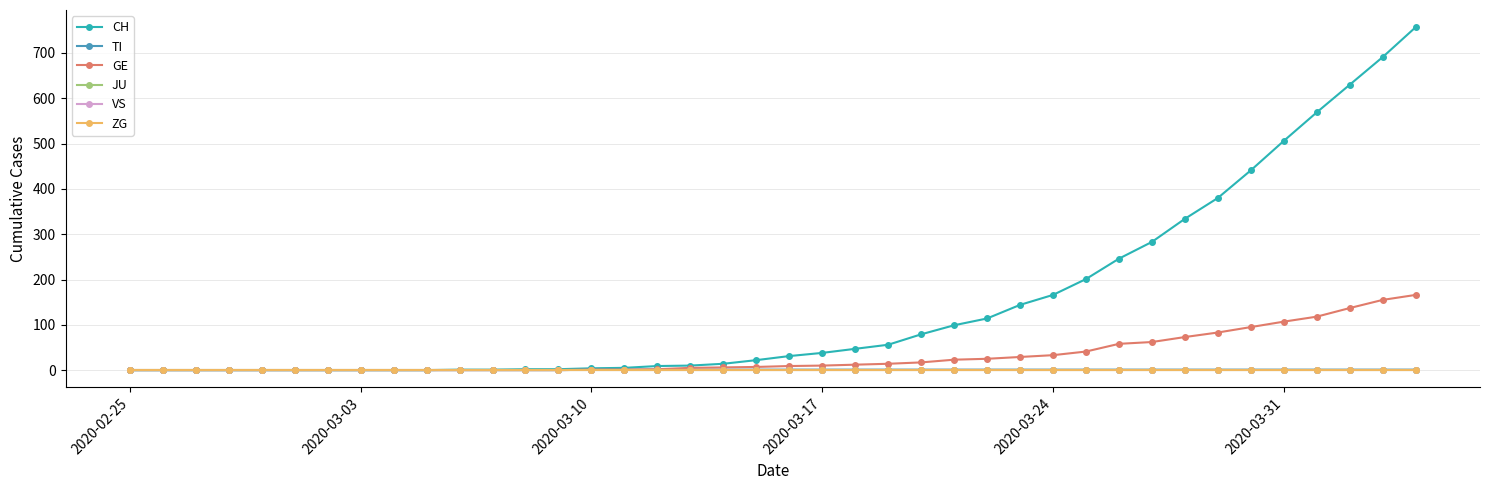

Is this an area chart (filled region under the line)?

No